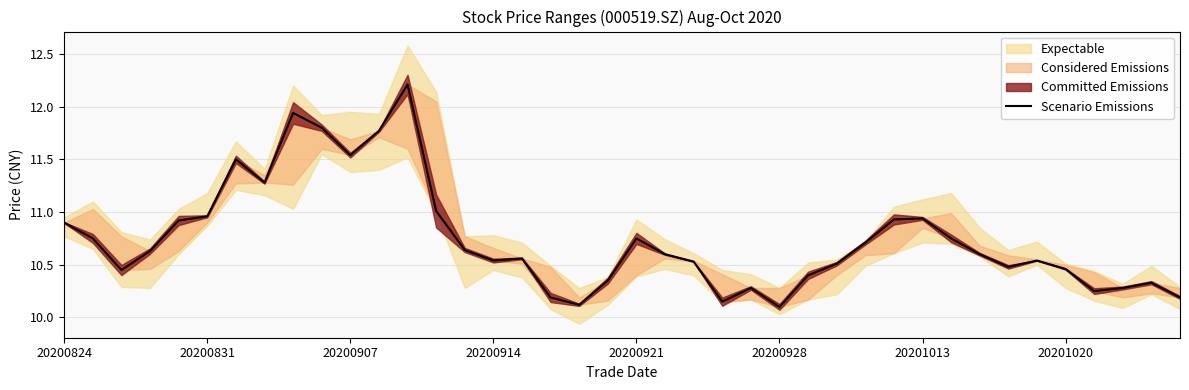

How many interior local peaks (higher than both neighbors) does the data have?

9